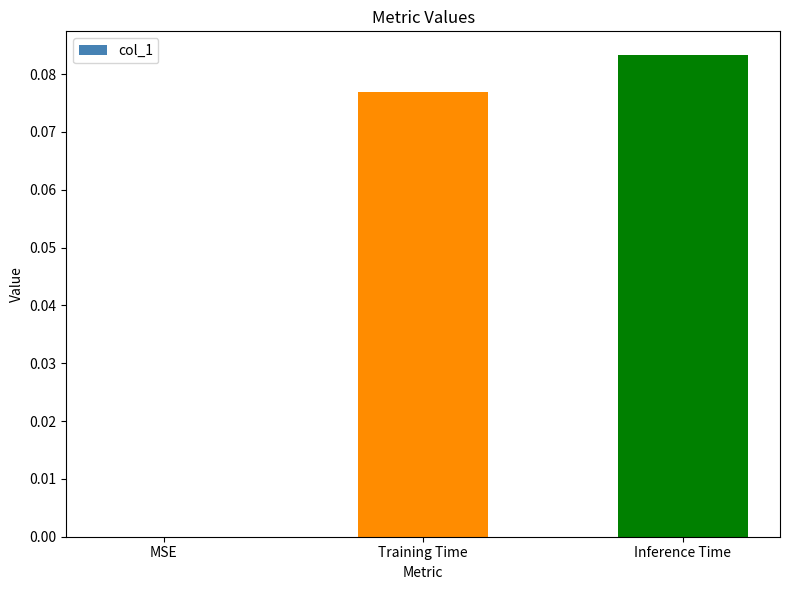

The chart shows a value of 0.0 at MSE. True or false?

True